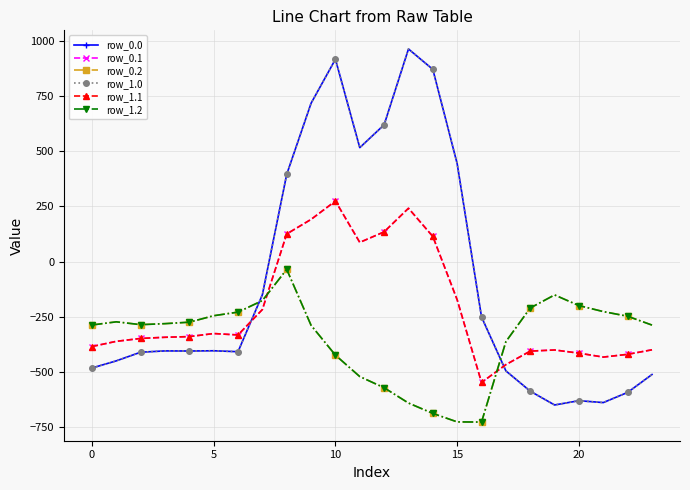

Where is row_0.1 nearest to the value -136?

15